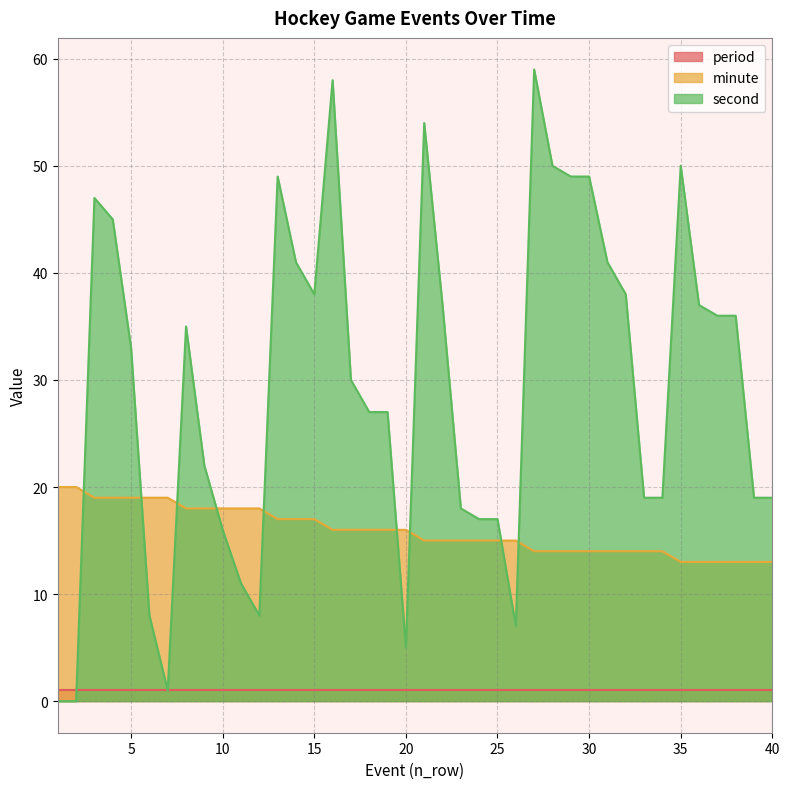

Rank the series by their average value, from lowest to highest.

period, minute, second